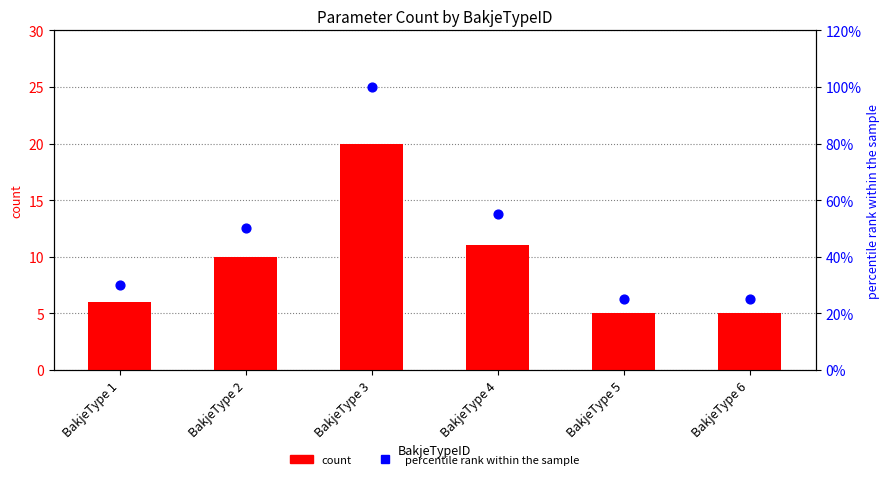

At which category is the sum across all series the highest?

BakjeType 3